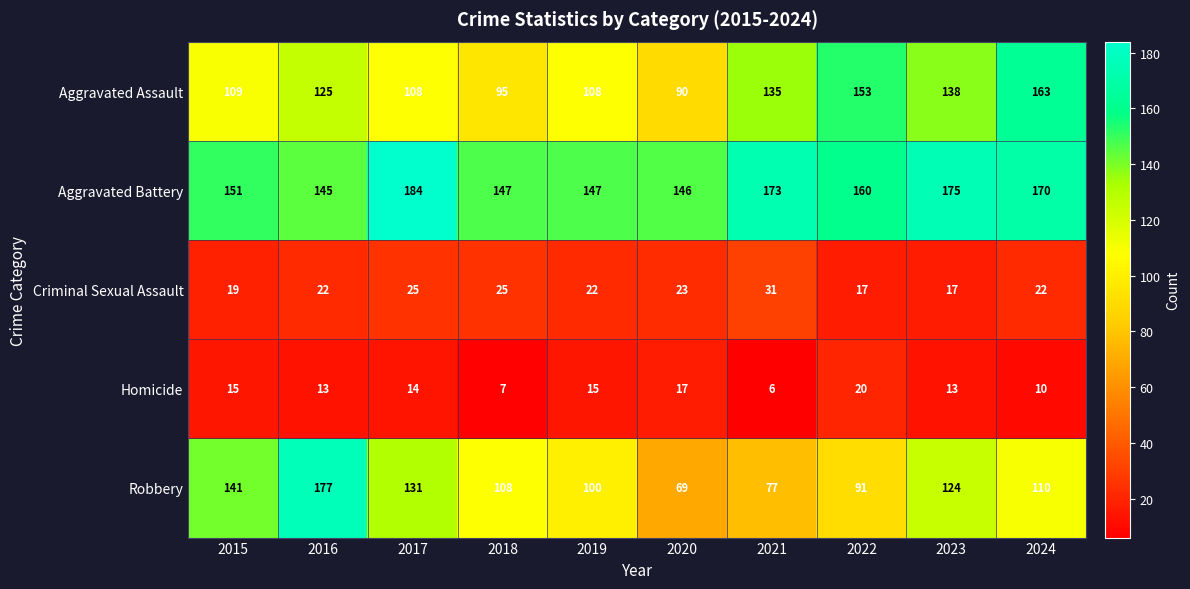

What is the sum of all Aggravated Battery values?

1598